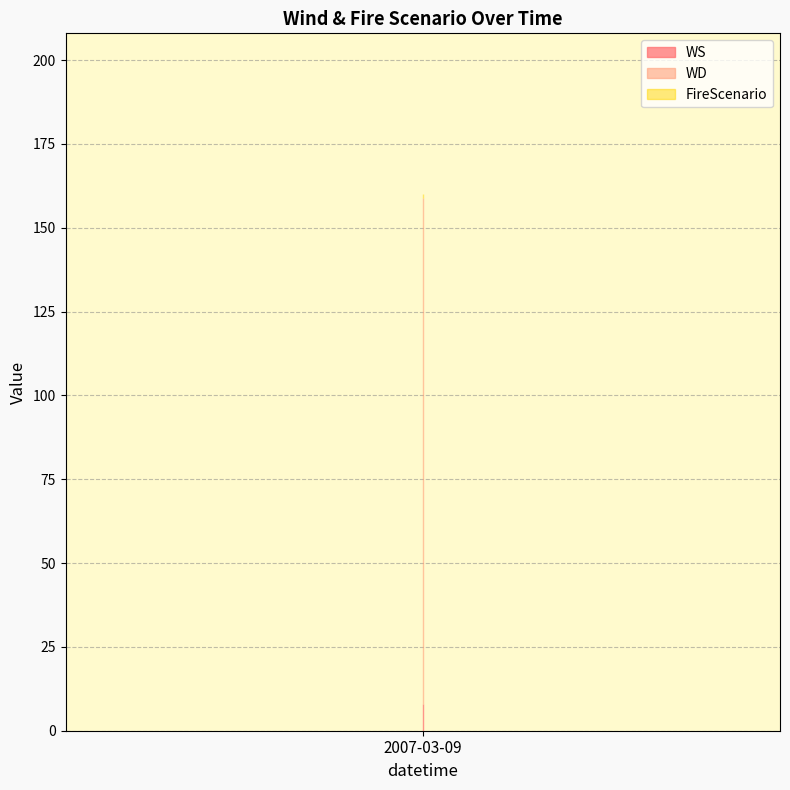

True or false: FireScenario and WS intersect in this chart.

False